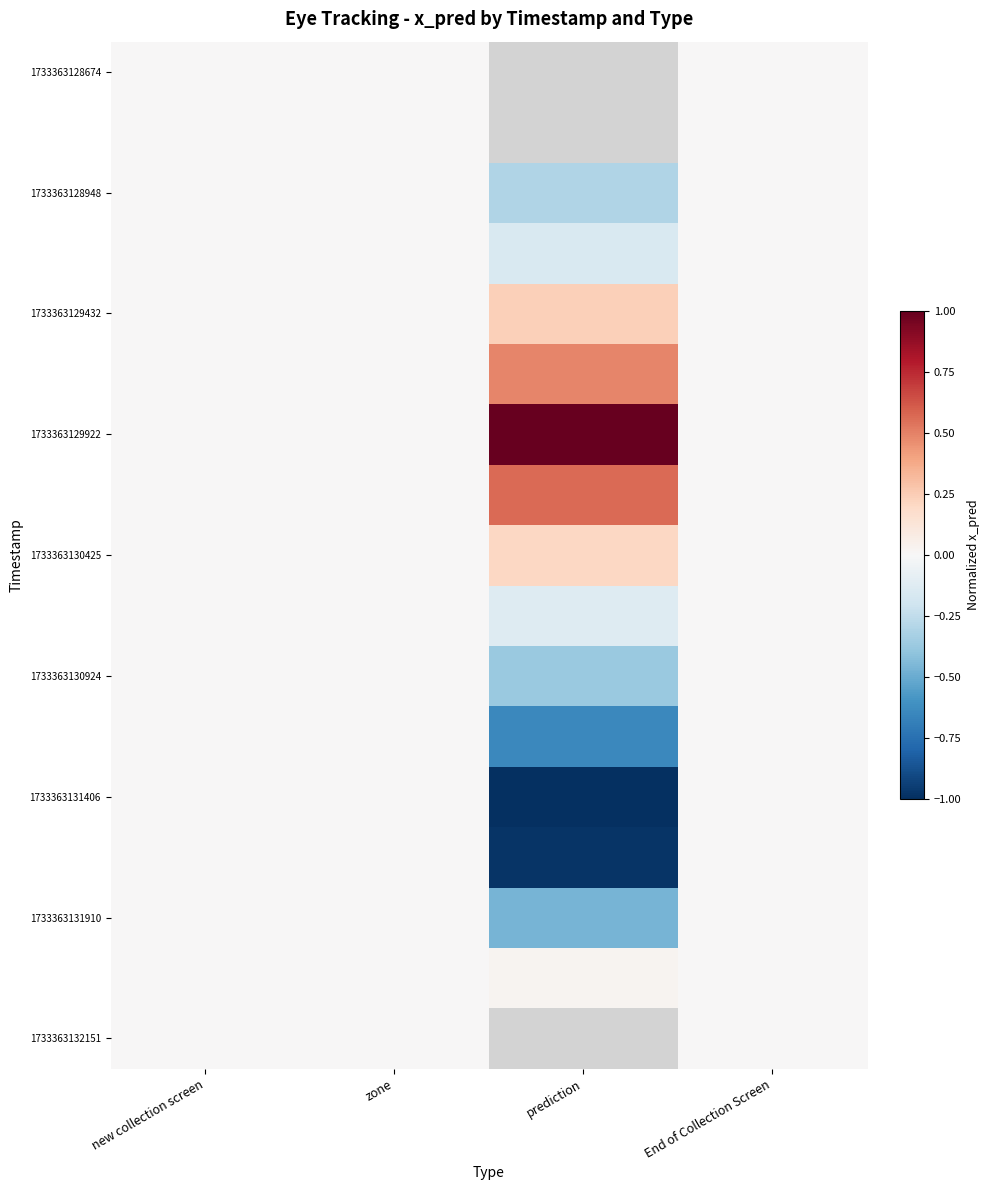

Which has a higher value, prediction or zone?

zone